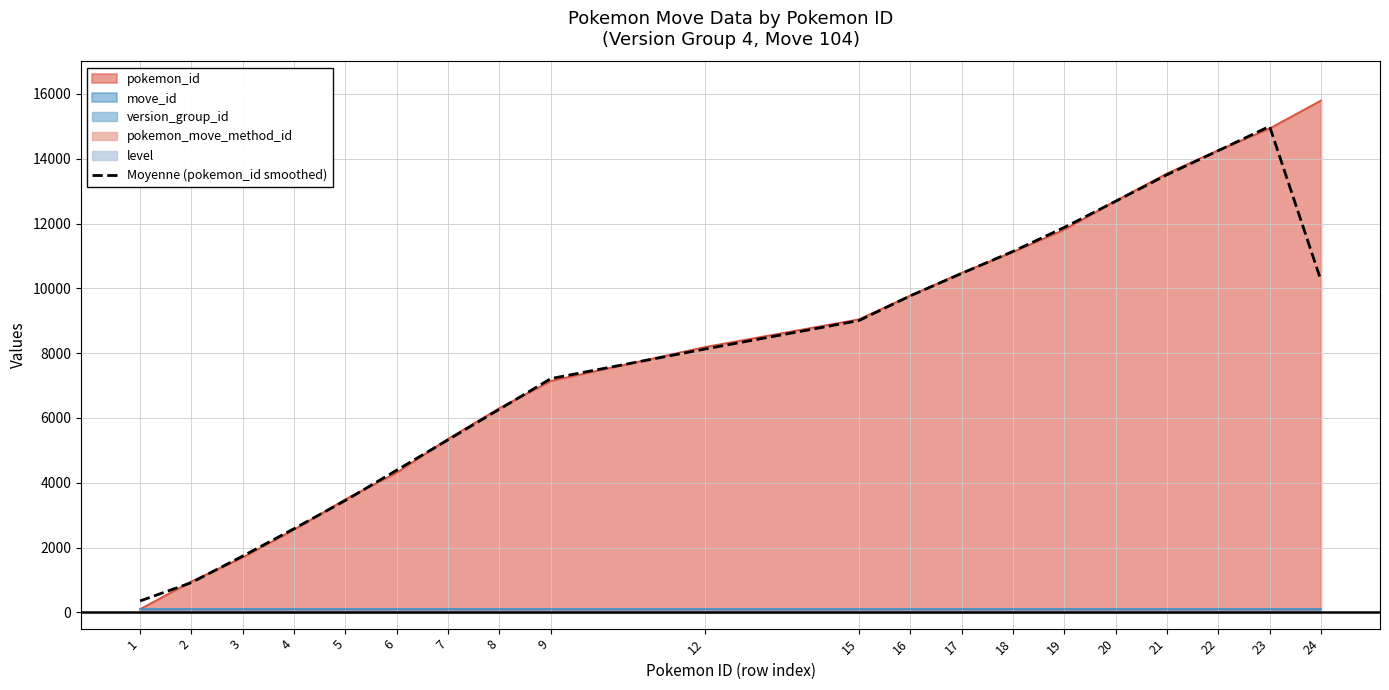

What is the value of the 17th point from the left?

13503.3